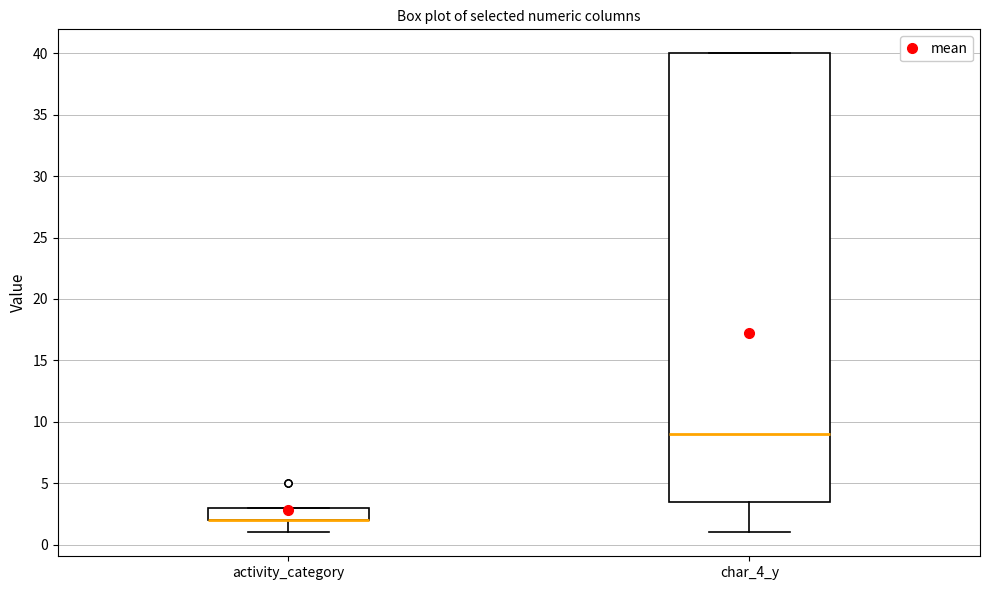

Comparing the boxes themselves (not the whiskers), which one is the tallest?

char_4_y